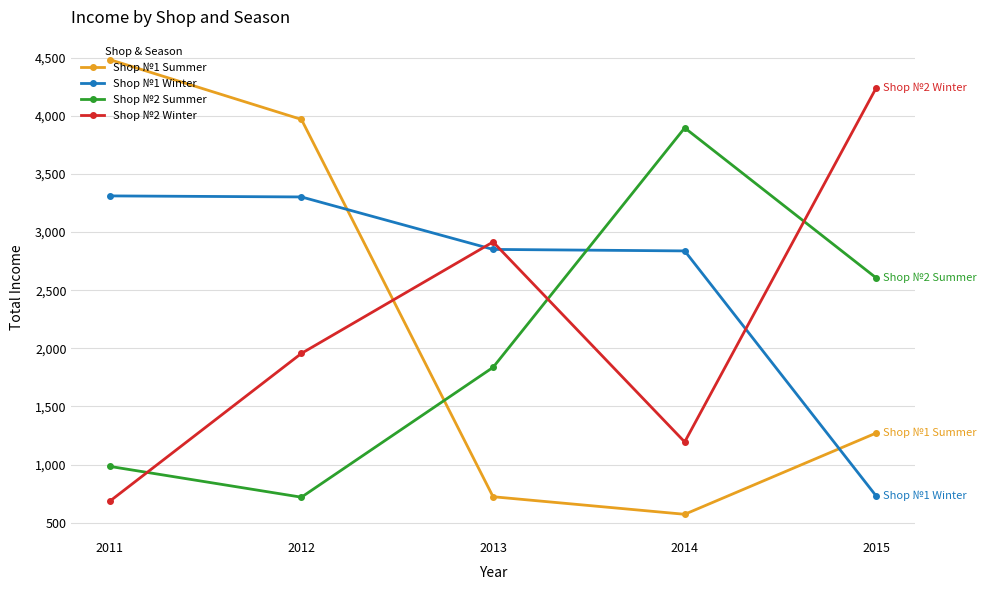

Where do Shop №2 Winter and Shop №2 Summer first cross each other?

2011 and 2012